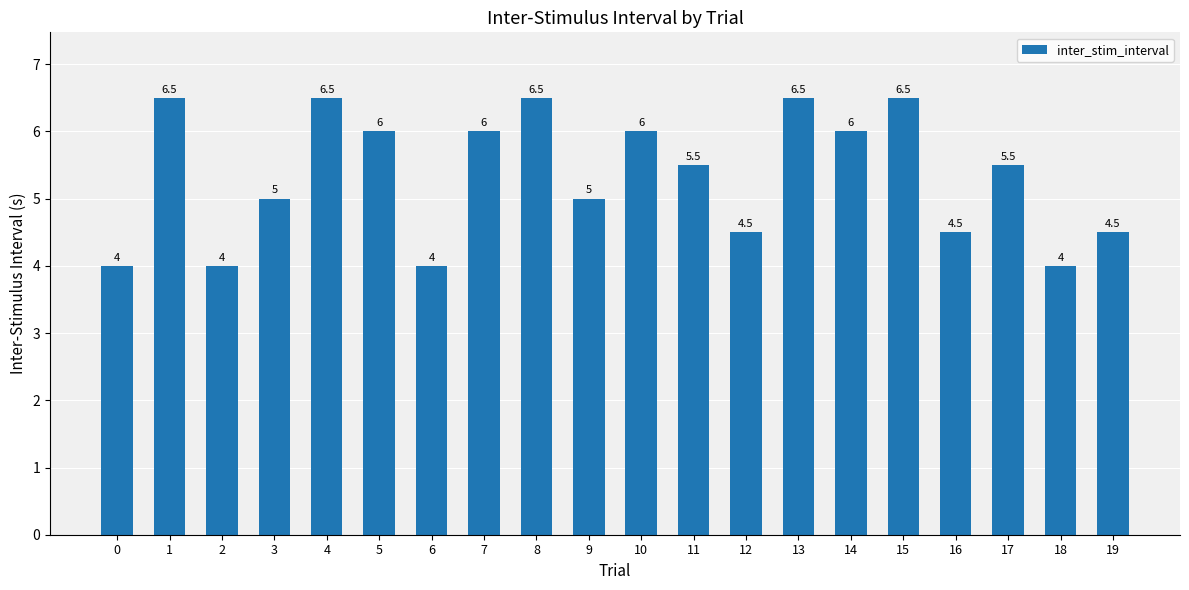

Are the bars horizontal?

No